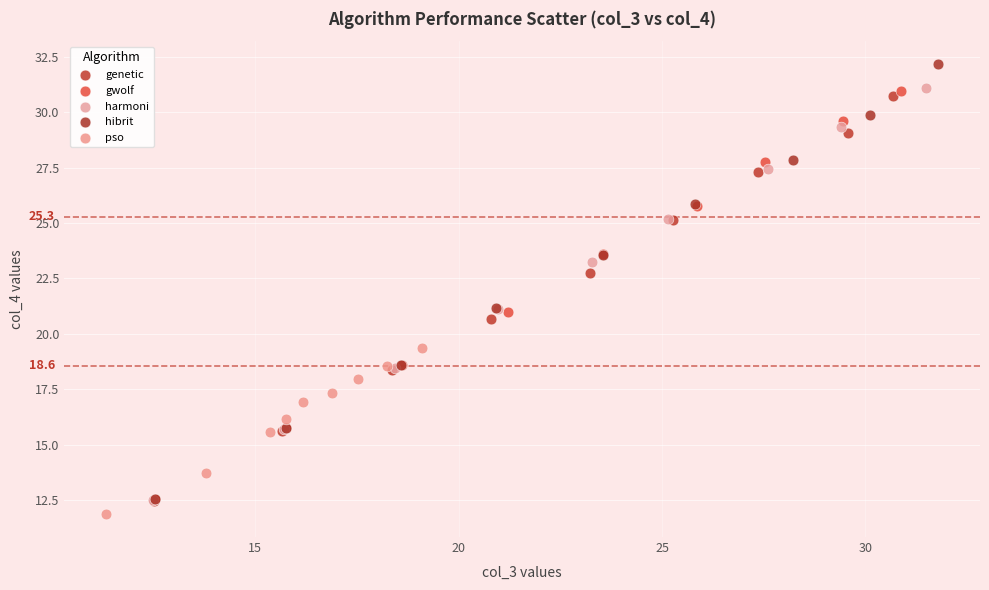

Which series reaches the minimum Y coordinate?

pso